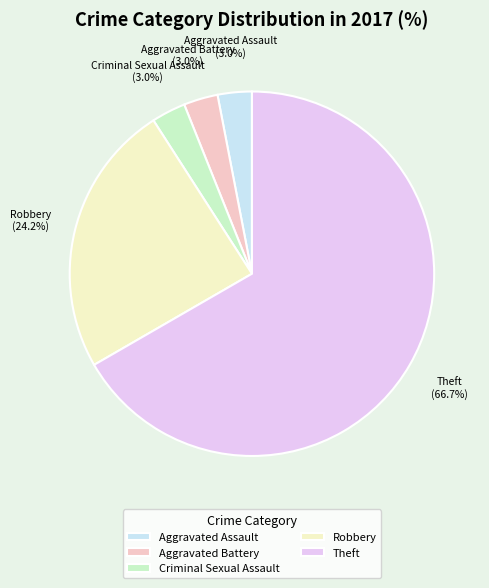

Which has a higher value, Aggravated Assault or Robbery?

Robbery